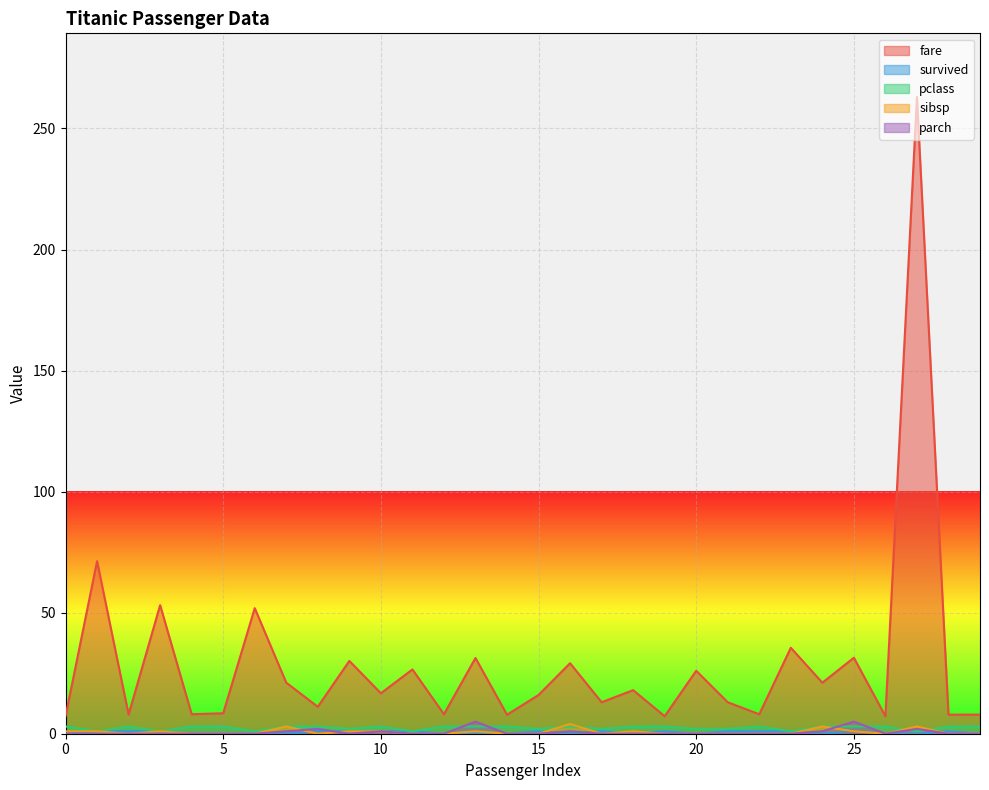

True or false: sibsp has a value of 1.0 at 9.

True